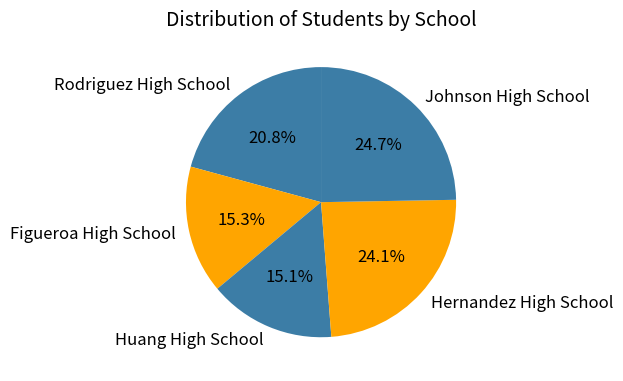

How many segments does this pie chart have?

5